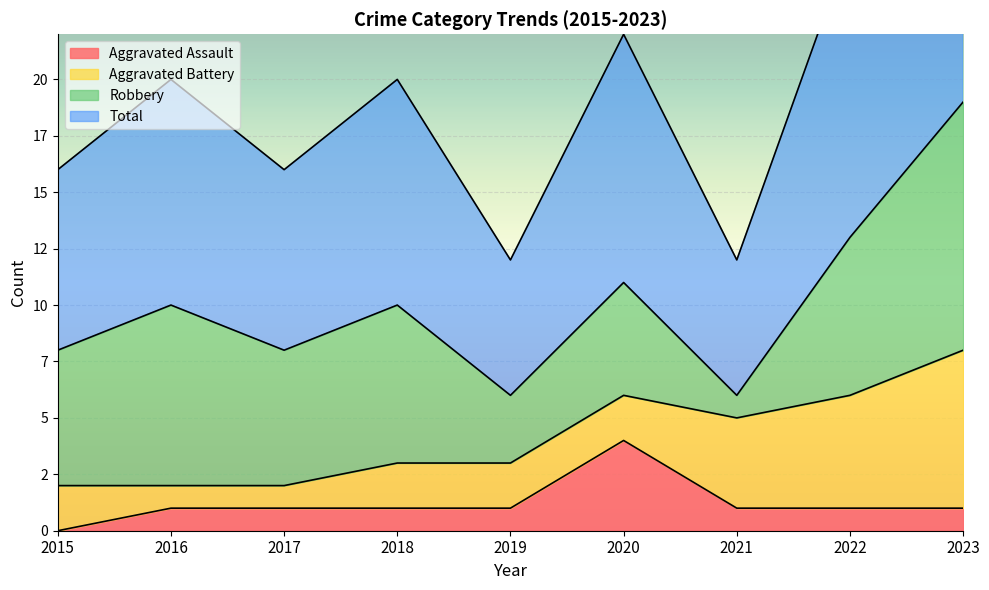

In Total, how many points are higher than both neighbors (excluding endpoints)?

3